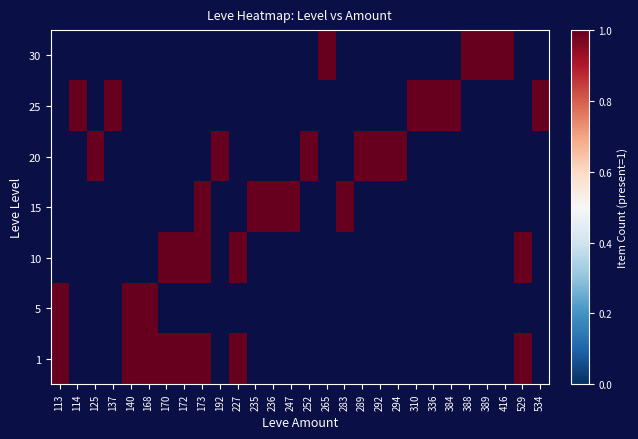

True or false: 30 has a value of 1.0 at 388.

True